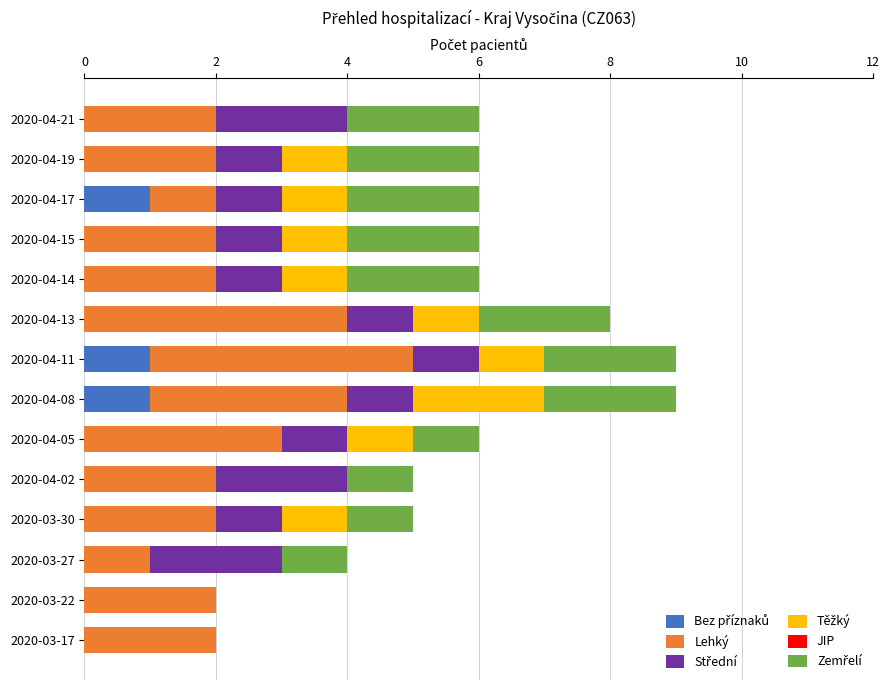

What is the total value across all series at 2020-04-08?

9